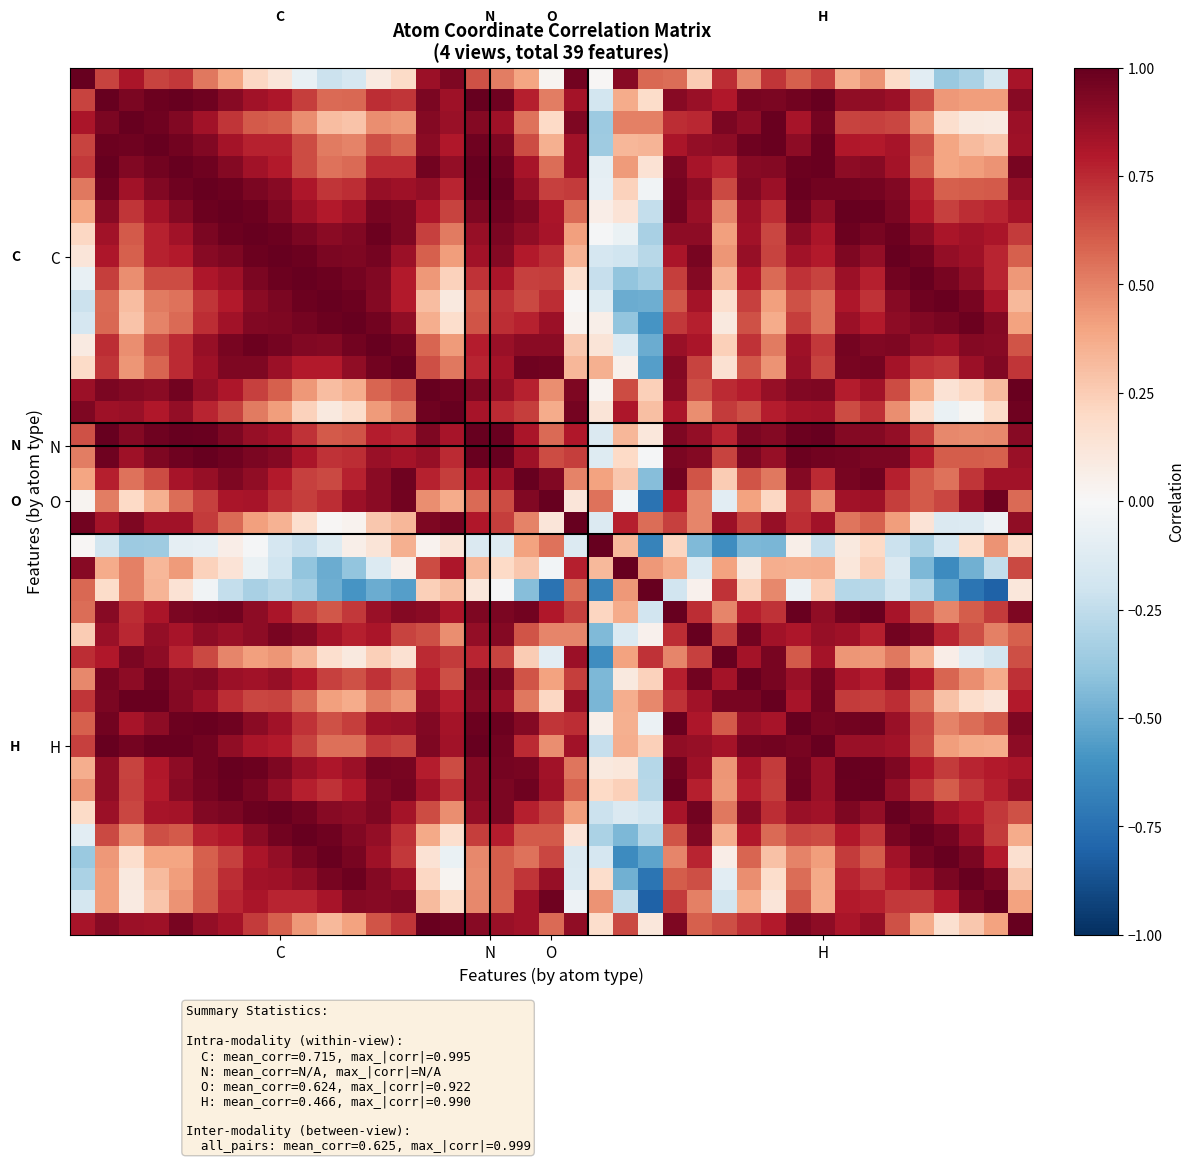

At how many categories does at least one series exceed 0?

39